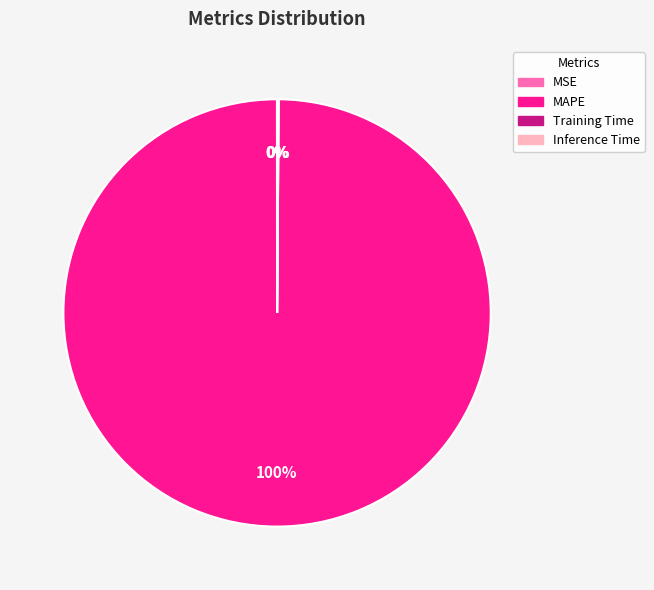

To the nearest percent, what is the average slice percentage?

25%